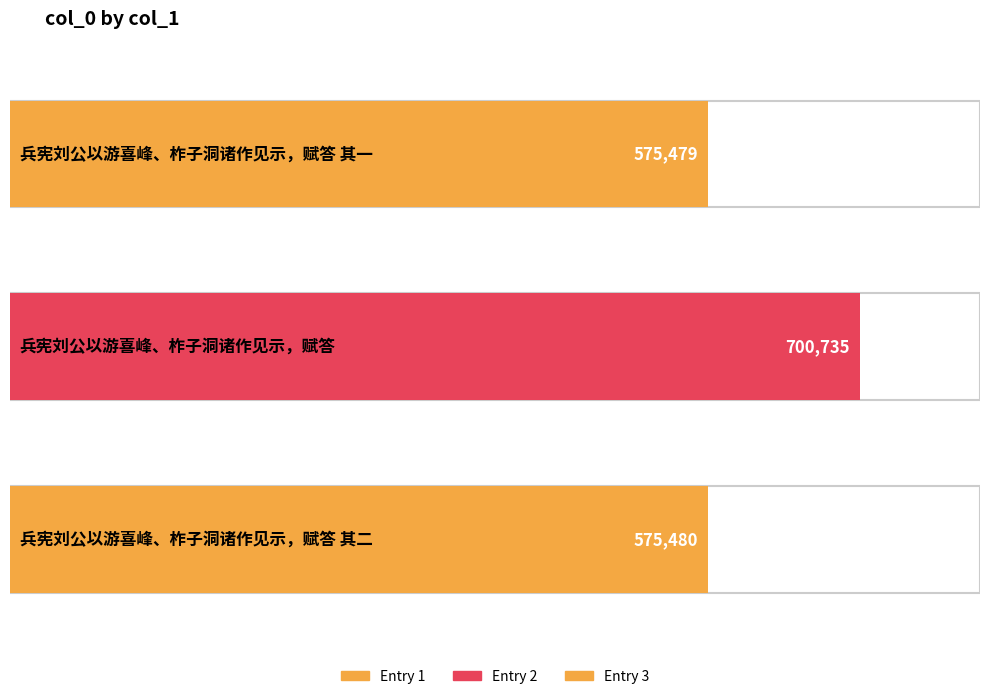

The chart shows a value of 968226 at 兵宪刘公以游喜峰、柞子洞诸作见示，赋答 其二. True or false?

False